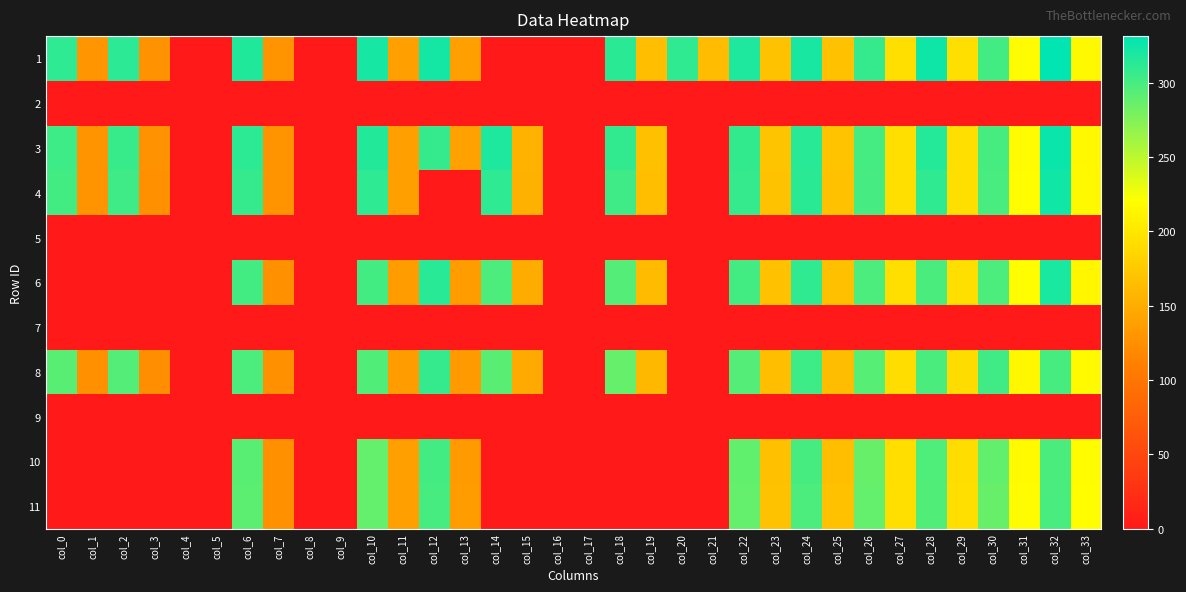

What is the difference between the highest and lowest values at col_11?

139.5